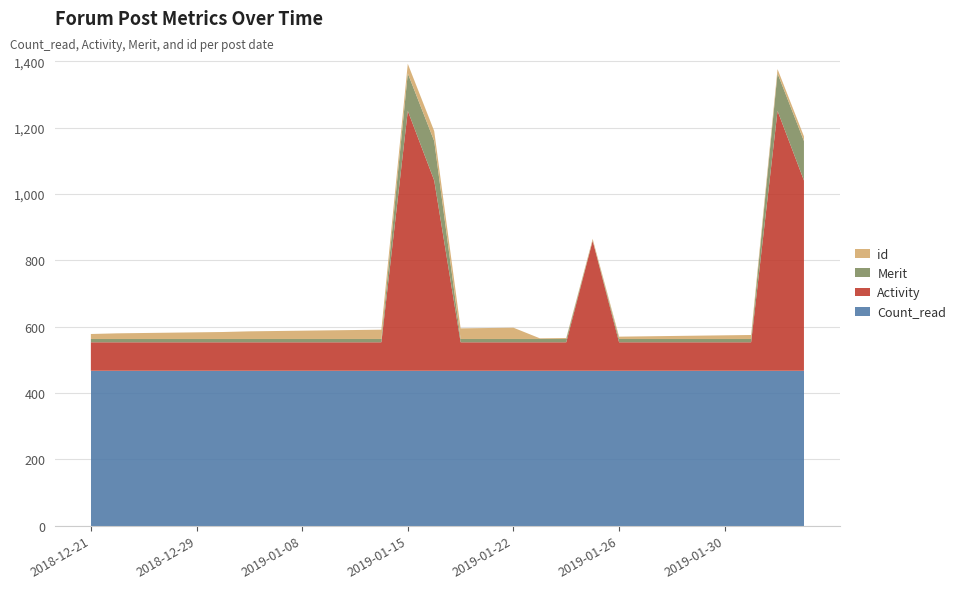

Reading right to left, what are all the values shown in this chart?

Count_read: 467	467	467	467	467	467	467	467	467	467	467	467	467	467	467	467	467	467	467	467	467	467	467	467	467	467	467	467
Activity: 574	784	86	86	86	86	86	86	392	86	86	86	86	86	574	784	86	86	86	86	86	86	86	86	86	86	86	86
Merit: 119	113	10	10	10	10	10	10	1	10	10	10	10	10	119	113	10	10	10	10	10	10	10	10	10	10	10	10
id: 14	13	12	11	10	9	8	7	5	3	2	34	33	32	30	29	28	27	26	25	24	23	21	20	19	18	17	15